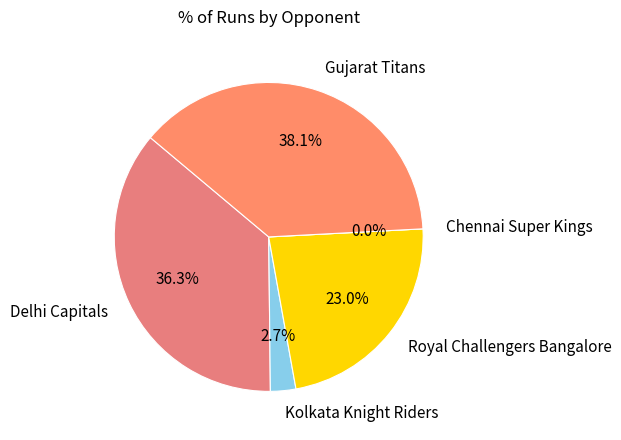

To the nearest percent, what percentage of the pie is Gujarat Titans?

38%